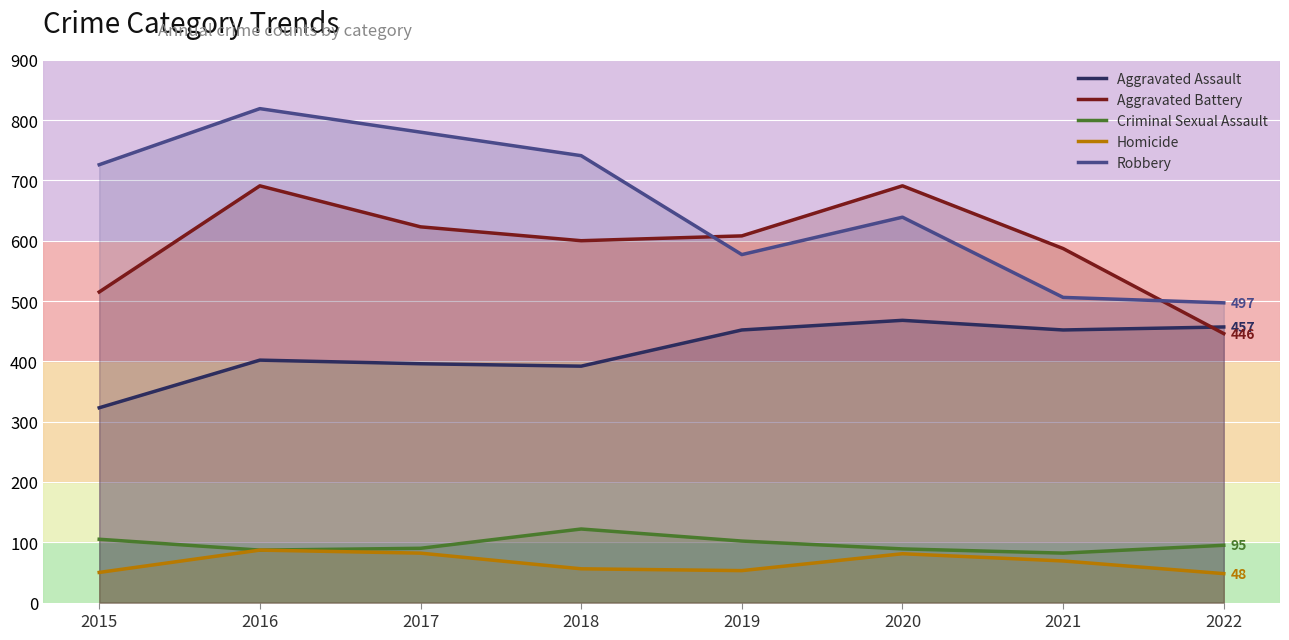

How many values in the Robbery series exceed 726?

3